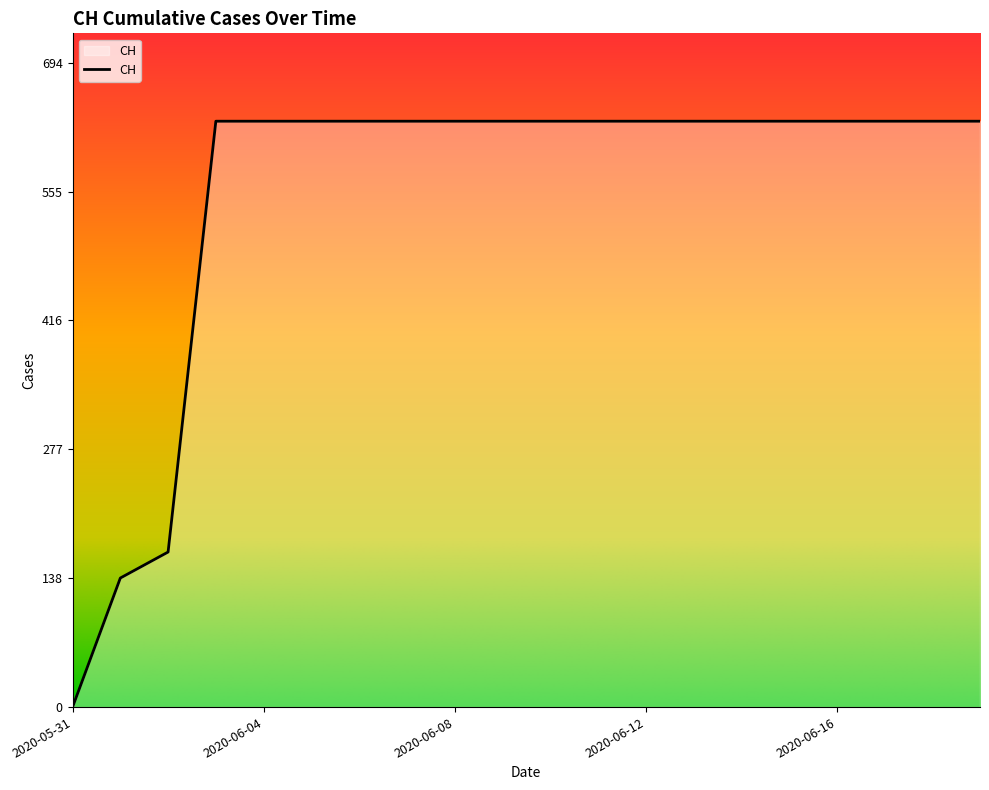

What is the average value?

552